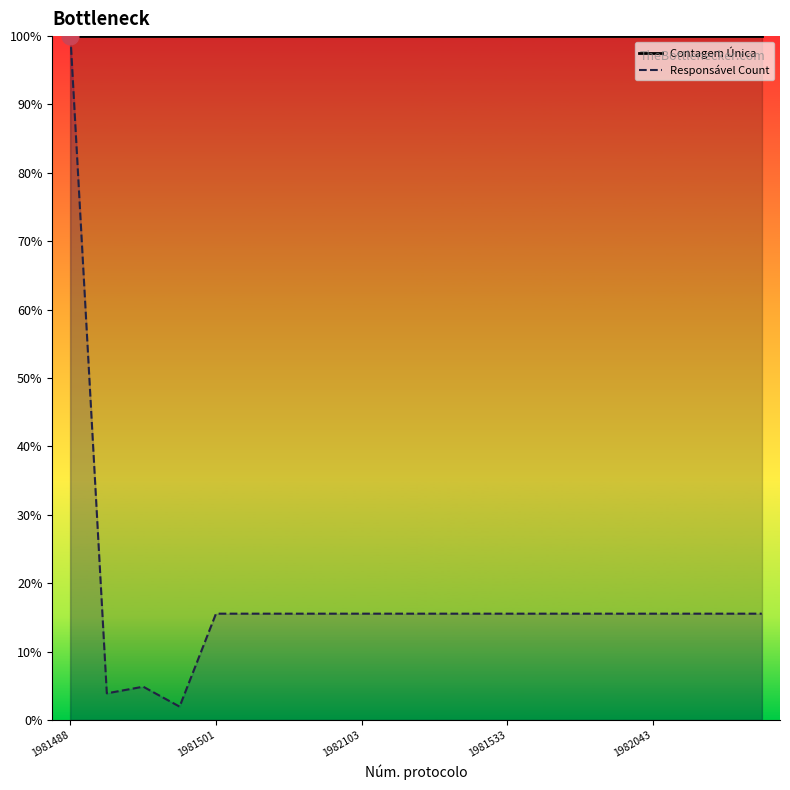

What is the sum of the Contagem Única values at 18 and 14?

200.0